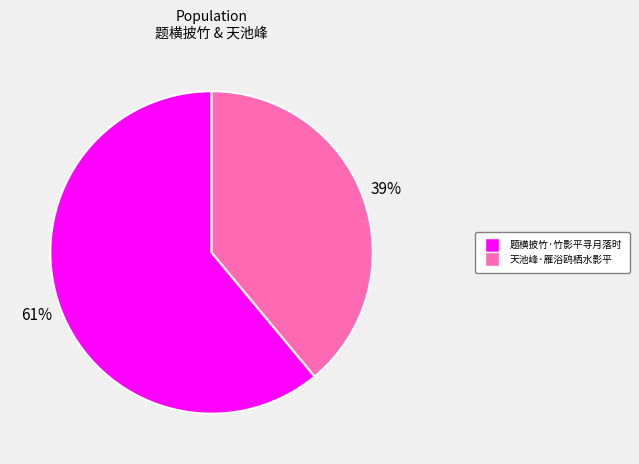

Approximately how many times larger is the value at 天池峰·雁浴鸥栖水影平 compared to 题横披竹·竹影平寻月落时?

0.6